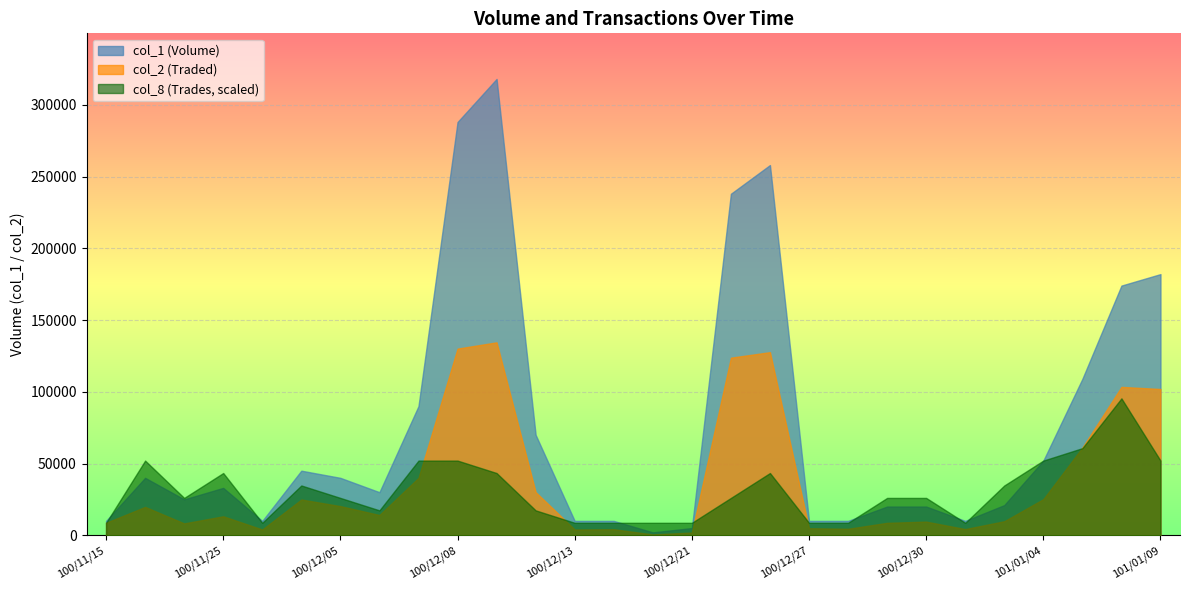

Which has a higher value, 100/11/28 or 100/12/08?

100/12/08